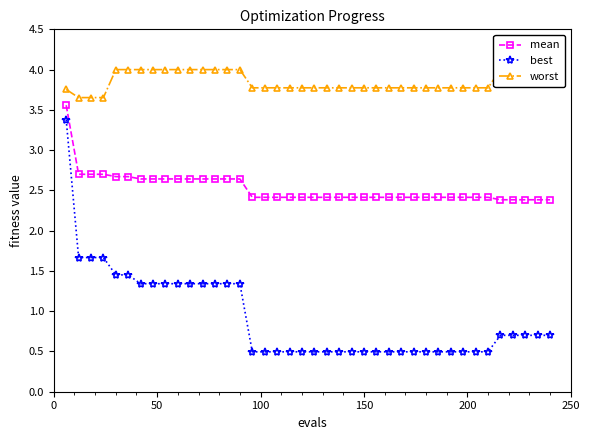

What is the value of the mean point at the 19th from the left?

2.4